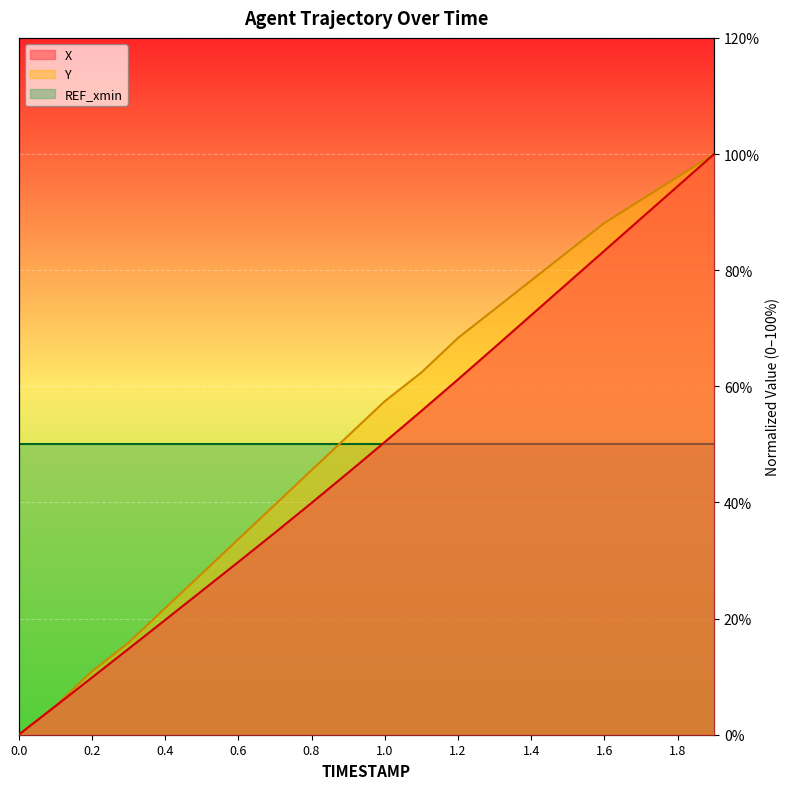

The value of Y at 0.9 is 13.8. True or false?

False